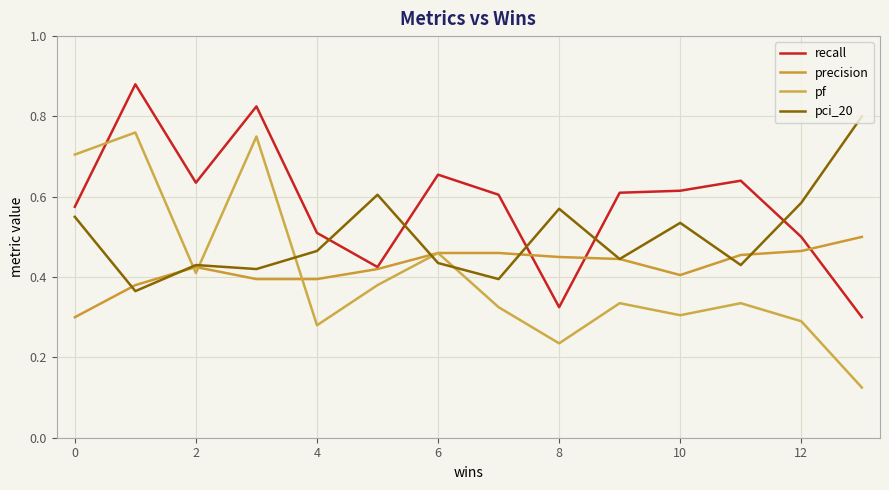

Does the chart display data point markers on the line(s)?

No